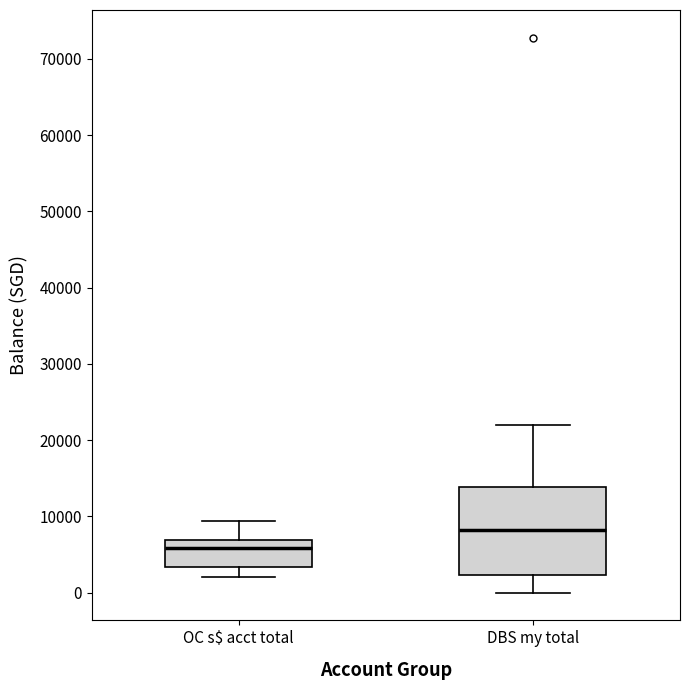

Reading left to right, transcribe this box plot: for each box, give where its median line is, the range the box spans, and where its two whiskers end, as read against the y-axis. The values are not printed on the chart, so give them approximately, as read against the axis.

OC s$ acct total: median 6000, box 3000 to 7000, whiskers 2000 to 9000
DBS my total: median 8000, box 2000 to 14000, whiskers 0 to 22000